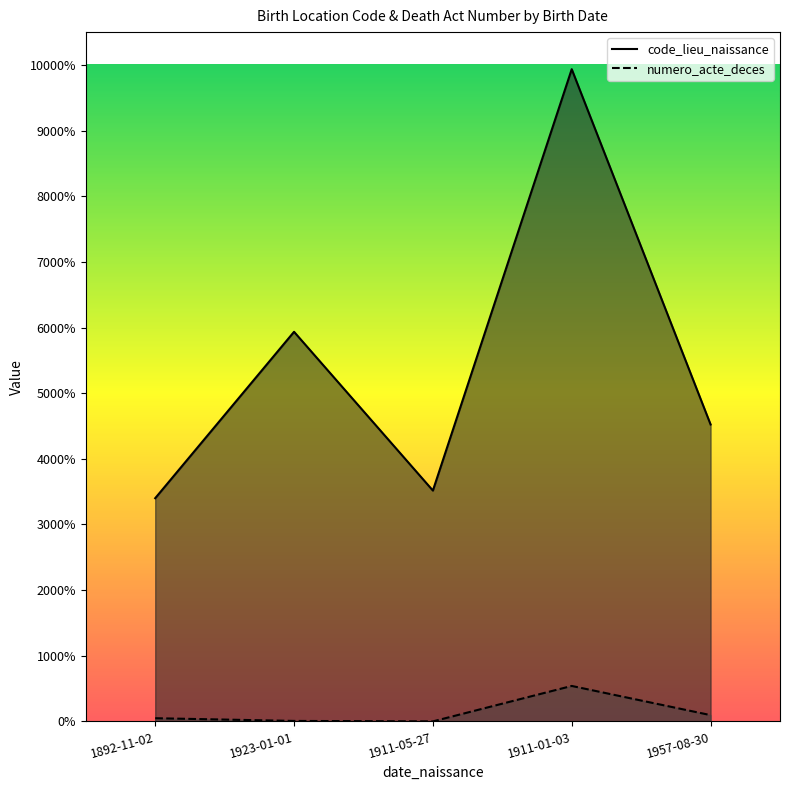

Does the chart display data point markers on the line(s)?

No